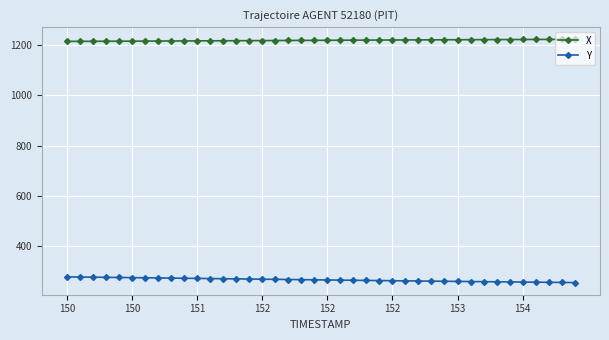

What is the minimum value shown in the chart?

256.7